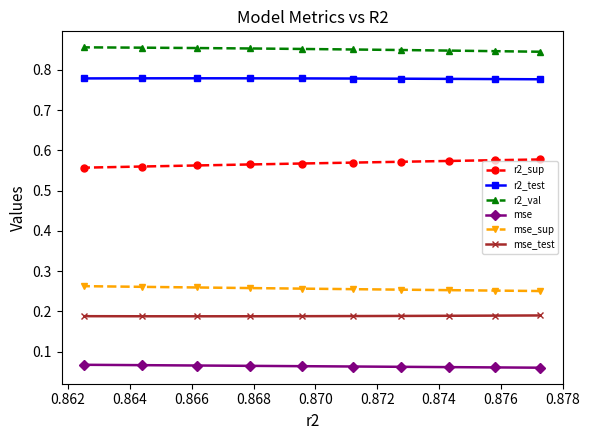

At how many categories does at least one series exceed 0?

10